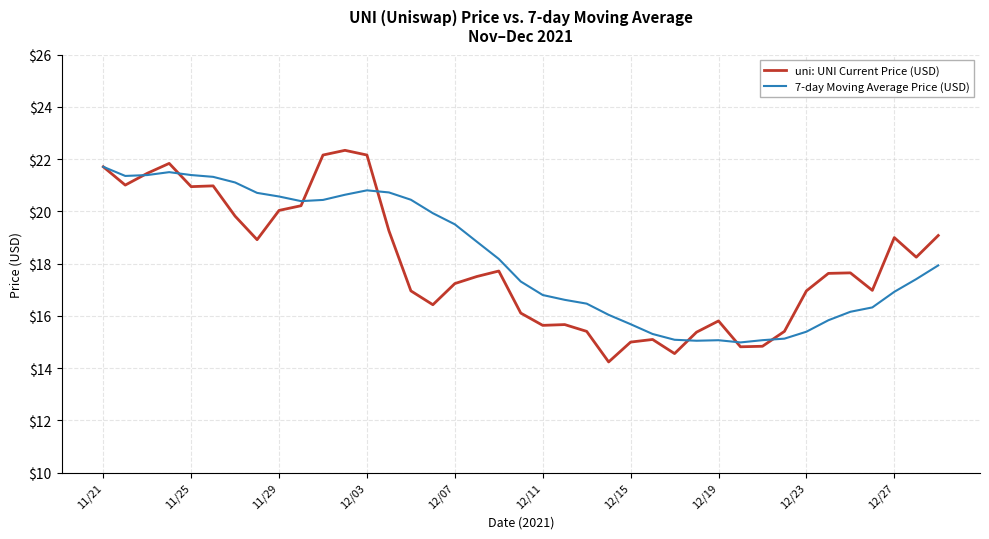

What is the greatest value displayed?

22.3